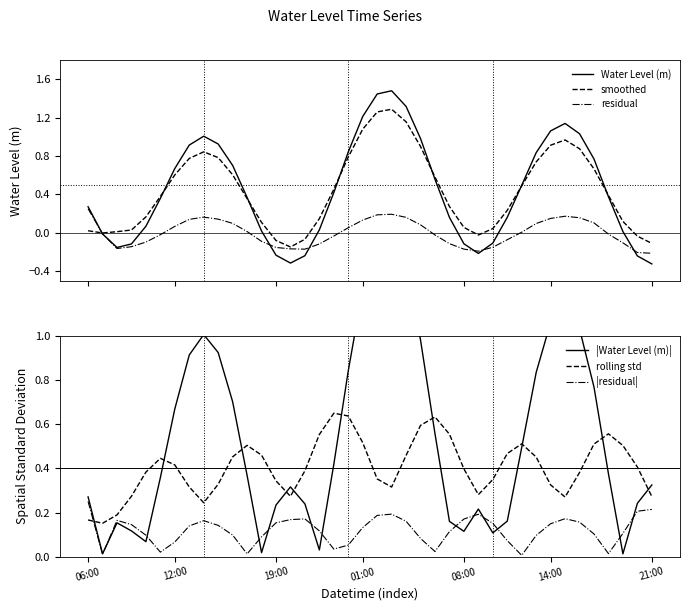

Reading right to left, what are all the values shown in this chart?

Water Level (m): -0.3	-0.2	0.0	0.4	0.8	1.0	1.1	1.1	0.8	0.5	0.2	-0.1	-0.2	-0.1	0.2	0.6	1.0	1.3	1.5	1.4	1.2	0.8	0.4	0.0	-0.2	-0.3	-0.2	0.0	0.4	0.7	0.9	1.0	0.9	0.7	0.4	0.1	-0.1	-0.2	-0.0	0.3
smoothed: -0.1	-0.0	0.1	0.4	0.7	0.9	1.0	0.9	0.7	0.5	0.2	0.0	-0.0	0.1	0.3	0.6	0.9	1.2	1.3	1.3	1.1	0.8	0.5	0.1	-0.1	-0.1	-0.1	0.1	0.4	0.6	0.8	0.8	0.8	0.6	0.4	0.2	0.0	0.0	-0.0	0.0
residual: -0.2	-0.2	-0.1	-0.0	0.1	0.2	0.2	0.1	0.1	0.0	-0.1	-0.2	-0.2	-0.2	-0.1	-0.0	0.1	0.2	0.2	0.2	0.1	0.1	-0.0	-0.1	-0.2	-0.2	-0.2	-0.1	0.0	0.1	0.1	0.2	0.1	0.1	-0.0	-0.1	-0.1	-0.2	-0.0	0.2
|Water Level (m)|: 0.3	0.2	0.0	0.4	0.8	1.0	1.1	1.1	0.8	0.5	0.2	0.1	0.2	0.1	0.2	0.6	1.0	1.3	1.5	1.4	1.2	0.8	0.4	0.0	0.2	0.3	0.2	0.0	0.4	0.7	0.9	1.0	0.9	0.7	0.4	0.1	0.1	0.2	0.0	0.3
rolling std: 0.3	0.4	0.5	0.6	0.5	0.4	0.3	0.3	0.5	0.5	0.5	0.3	0.3	0.4	0.6	0.6	0.6	0.5	0.3	0.4	0.5	0.6	0.6	0.6	0.4	0.3	0.3	0.5	0.5	0.5	0.3	0.2	0.3	0.4	0.4	0.4	0.3	0.2	0.2	0.2
|residual|: 0.2	0.2	0.1	0.0	0.1	0.2	0.2	0.1	0.1	0.0	0.1	0.2	0.2	0.2	0.1	0.0	0.1	0.2	0.2	0.2	0.1	0.1	0.0	0.1	0.2	0.2	0.2	0.1	0.0	0.1	0.1	0.2	0.1	0.1	0.0	0.1	0.1	0.2	0.0	0.2